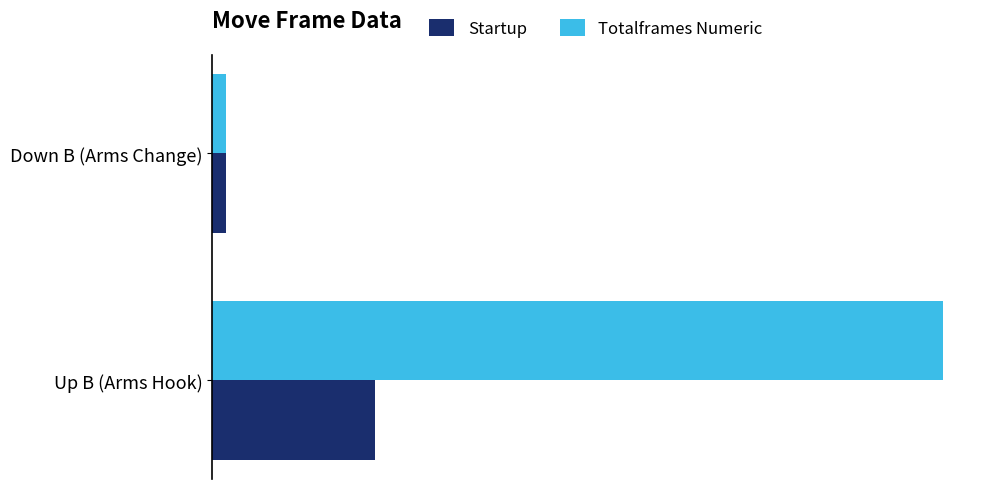

Which label corresponds to the smallest value in the chart?

Down B (Arms Change)